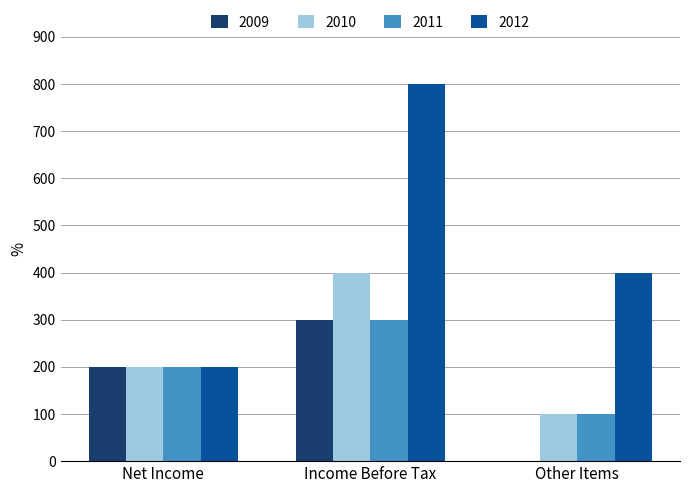

Which series changed the most between Income Before Tax and Other Items?

2012